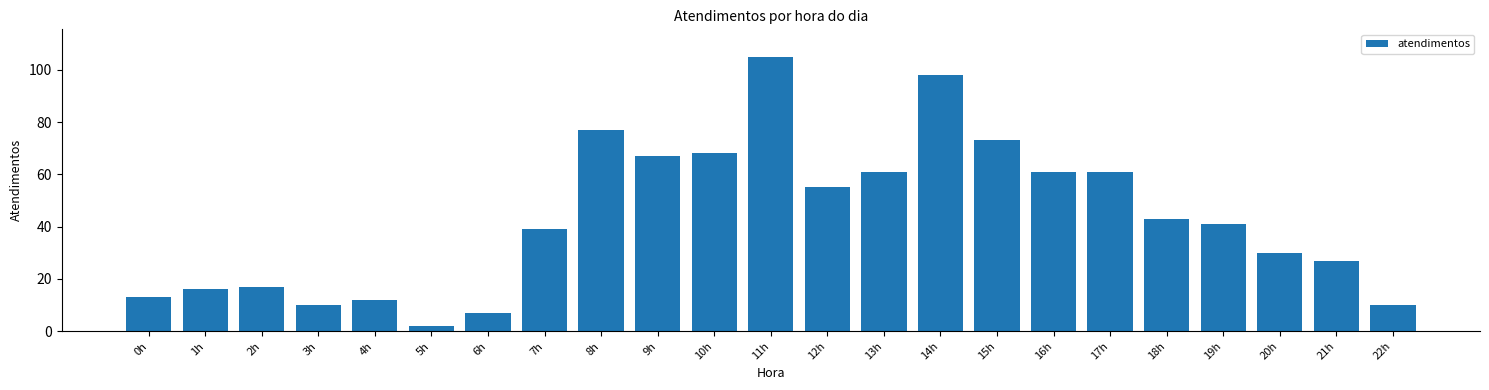

Reading left to right, list all the values displayed in this chart.

13	16	17	10	12	2	7	39	77	67	68	105	55	61	98	73	61	61	43	41	30	27	10